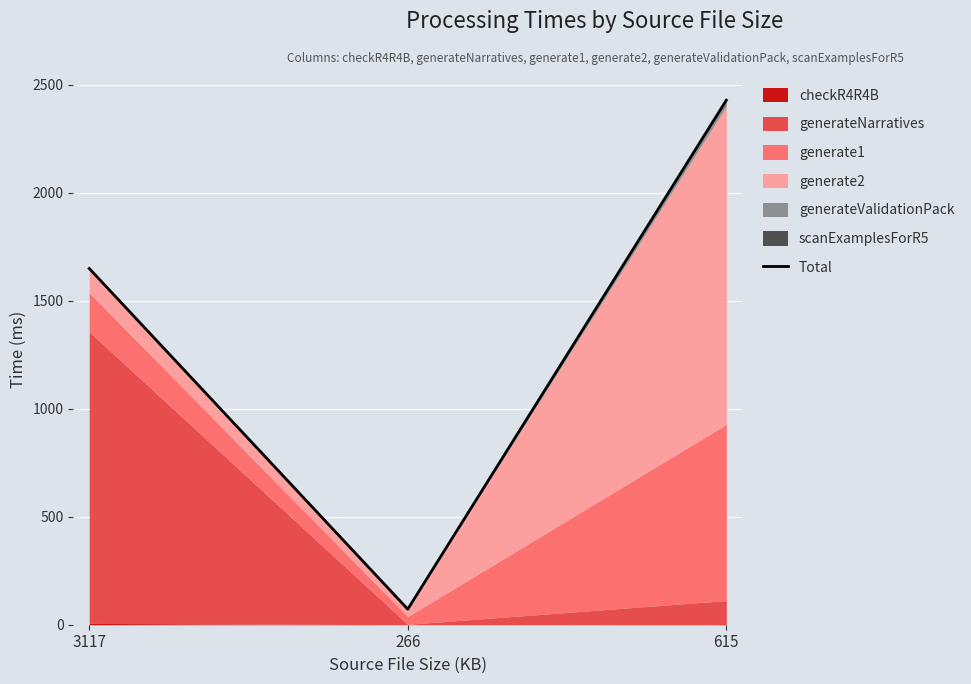

Where does the data first go above 1650?

615